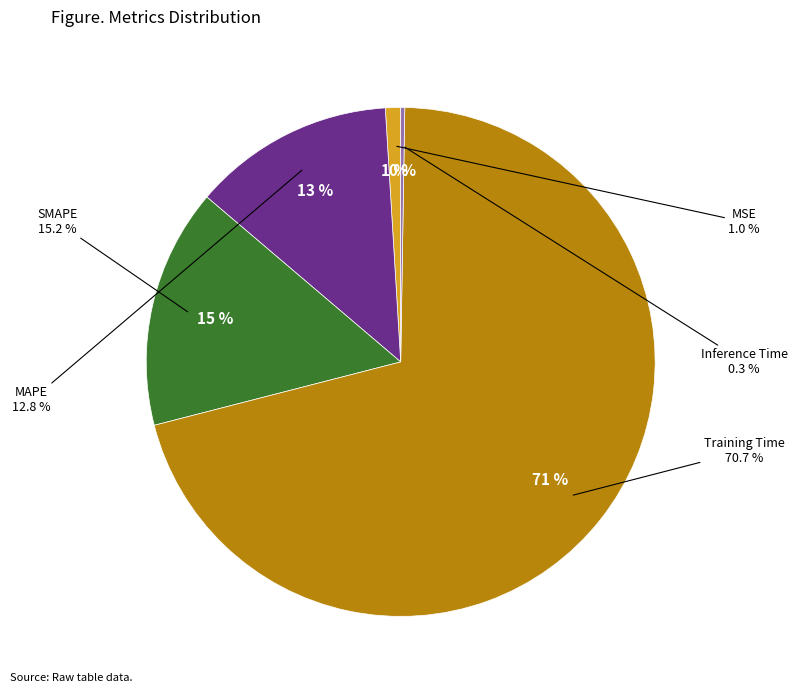

Rank the categories by value from lowest to highest.

Inference Time, MSE, MAPE, SMAPE, Training Time